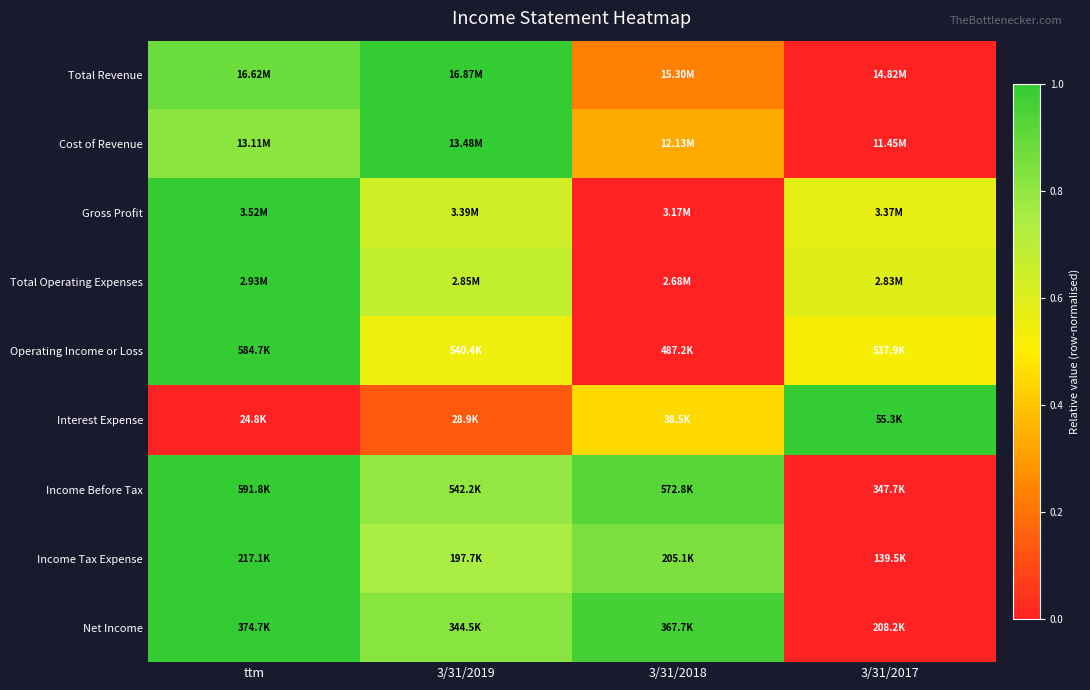

Reading right to left, list all the values displayed in this chart.

Total Revenue: 3/31/2017=0.0	3/31/2018=0.2	3/31/2019=1.0	ttm=0.9
Cost of Revenue: 3/31/2017=0.0	3/31/2018=0.3	3/31/2019=1.0	ttm=0.8
Gross Profit: 3/31/2017=0.6	3/31/2018=0.0	3/31/2019=0.6	ttm=1.0
Total Operating Expenses: 3/31/2017=0.6	3/31/2018=0.0	3/31/2019=0.7	ttm=1.0
Operating Income or Loss: 3/31/2017=0.5	3/31/2018=0.0	3/31/2019=0.5	ttm=1.0
Interest Expense: 3/31/2017=1.0	3/31/2018=0.4	3/31/2019=0.1	ttm=0.0
Income Before Tax: 3/31/2017=0.0	3/31/2018=0.9	3/31/2019=0.8	ttm=1.0
Income Tax Expense: 3/31/2017=0.0	3/31/2018=0.8	3/31/2019=0.7	ttm=1.0
Net Income: 3/31/2017=0.0	3/31/2018=1.0	3/31/2019=0.8	ttm=1.0